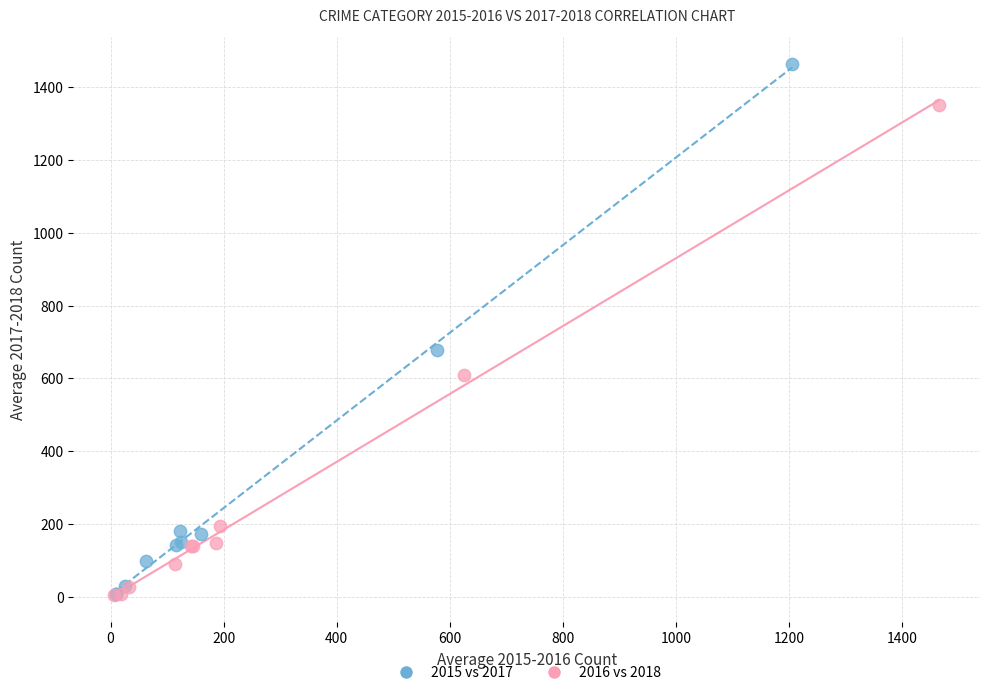

Which series contains the highest Y value?

2015 vs 2017